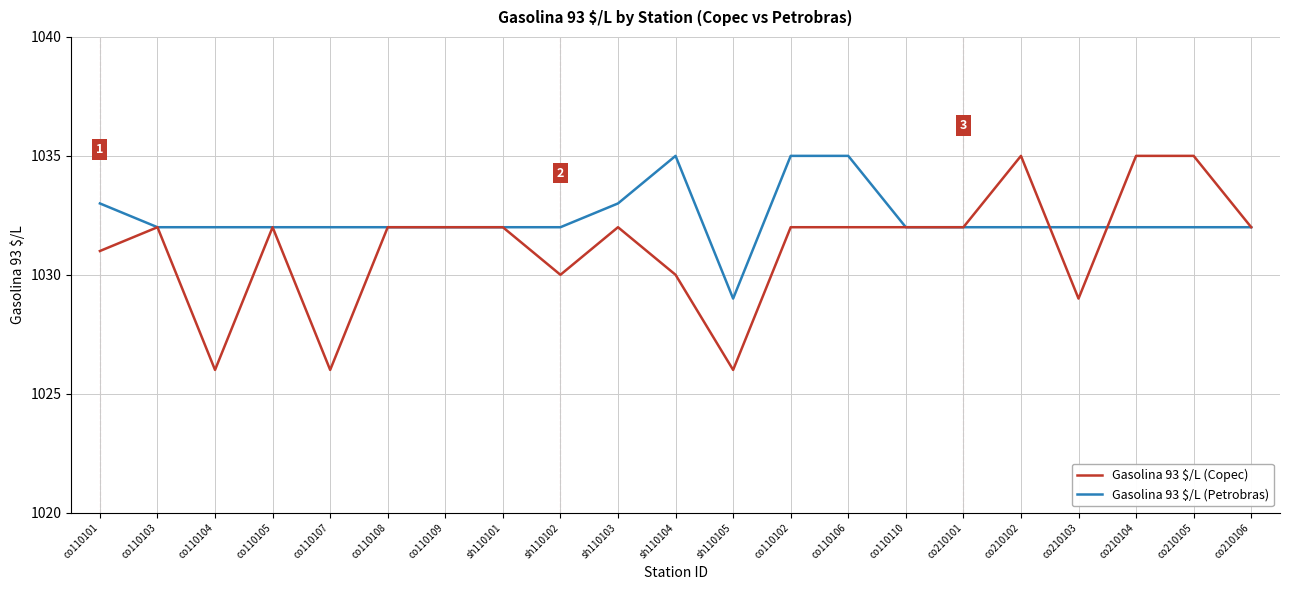

What position from the right is co110107?

17